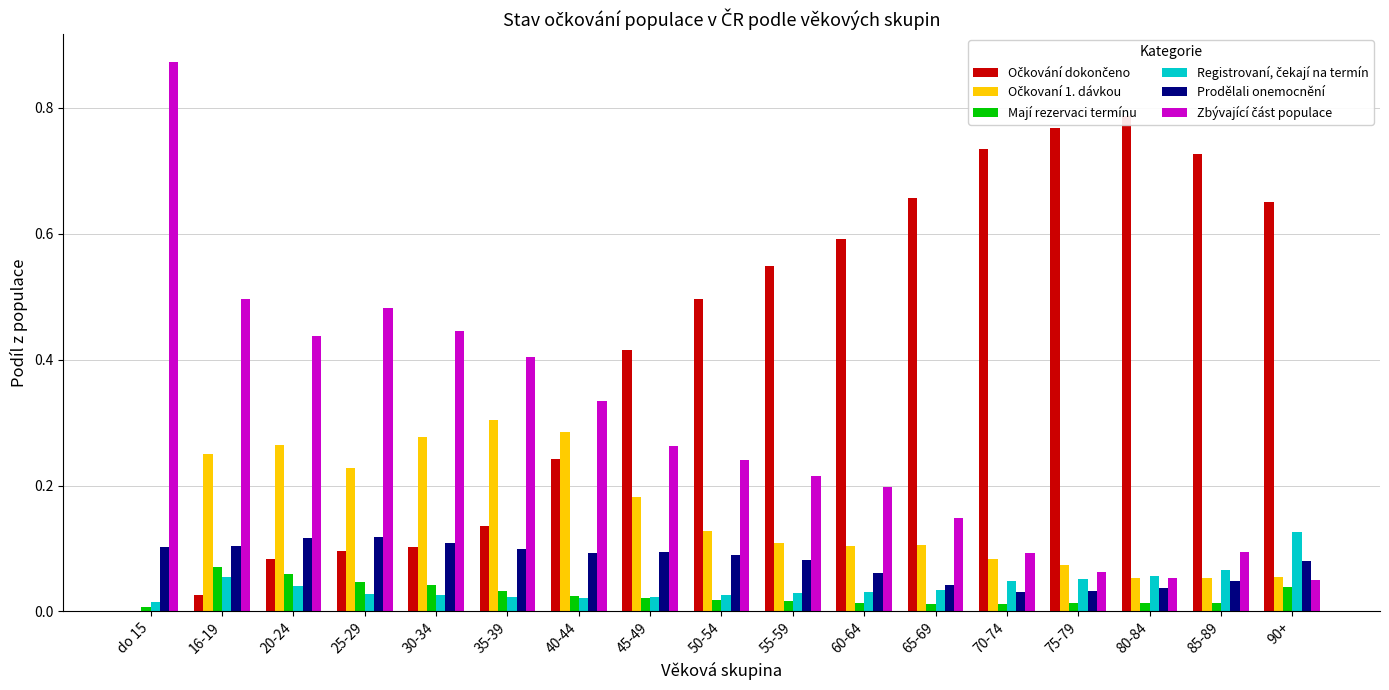

Which series has the widest spread of values?

Zbývající část populace